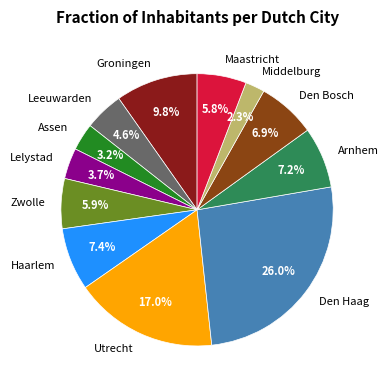

Is it true that Maastricht is 1% of the pie?

False